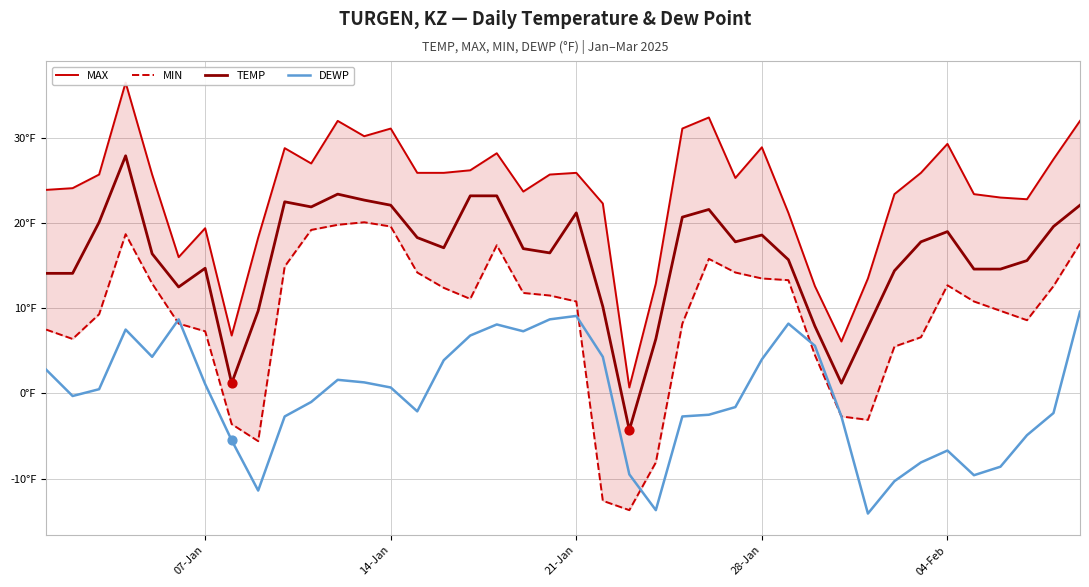

What are all the series names shown in the legend?

MAX, MIN, TEMP, DEWP